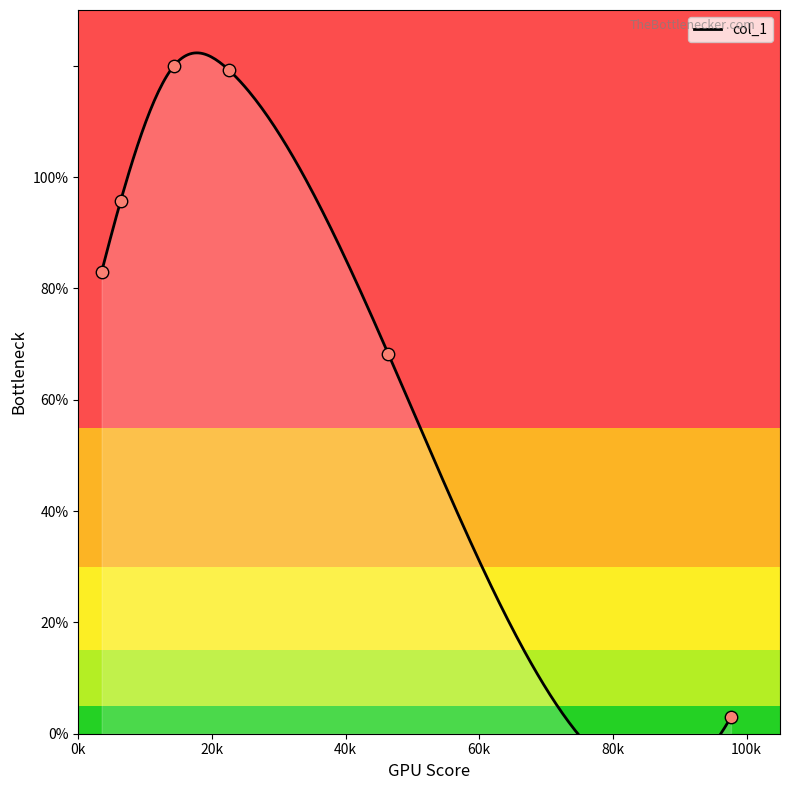

What is the change in value from 6.333333333333333 to 22.5?

+23.6